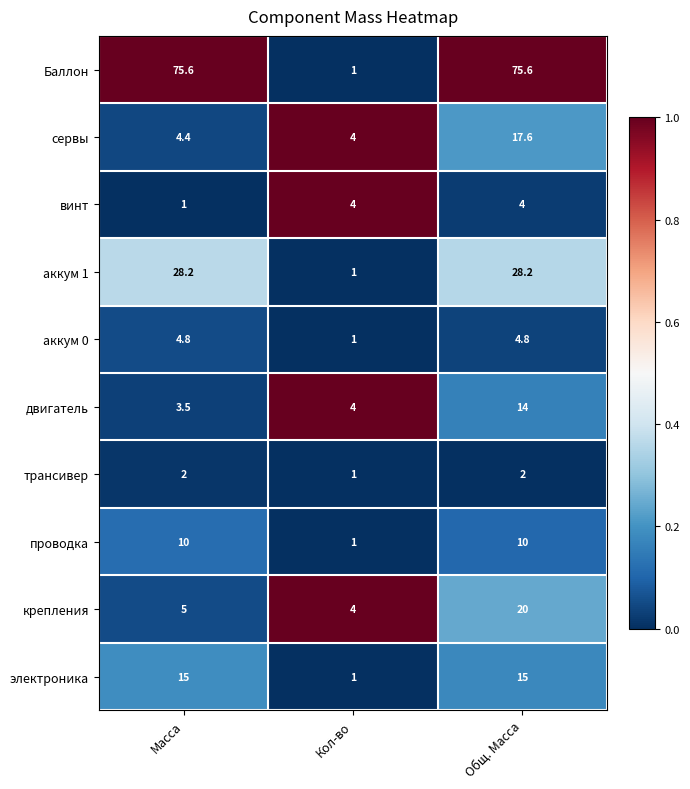

What is the spread (max minus min) of values at Общ. Масса?

73.6